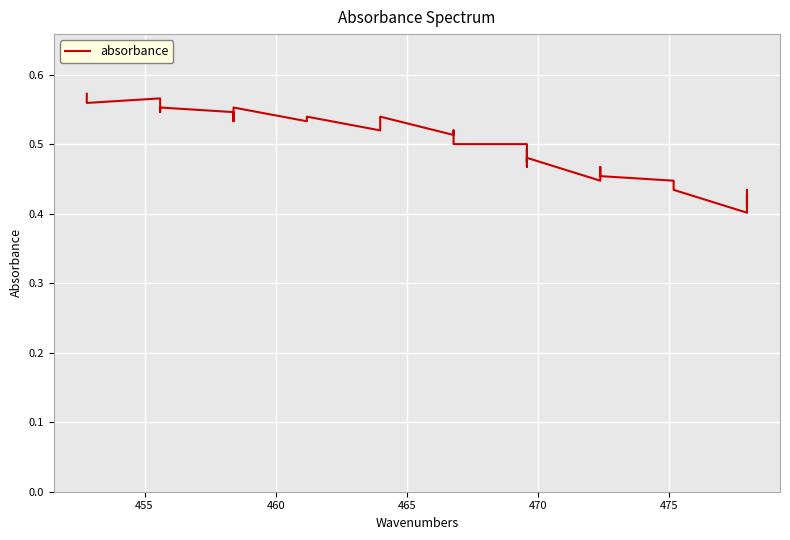

Reading right to left, list all the values displayed in this chart.

0.4	0.4	0.4	0.4	0.4	0.4	0.4	0.4	0.4	0.5	0.5	0.5	0.4	0.5	0.5	0.5	0.5	0.5	0.5	0.5	0.5	0.5	0.5	0.5	0.5	0.5	0.5	0.5	0.5	0.6	0.5	0.5	0.5	0.6	0.5	0.6	0.6	0.6	0.6	0.6